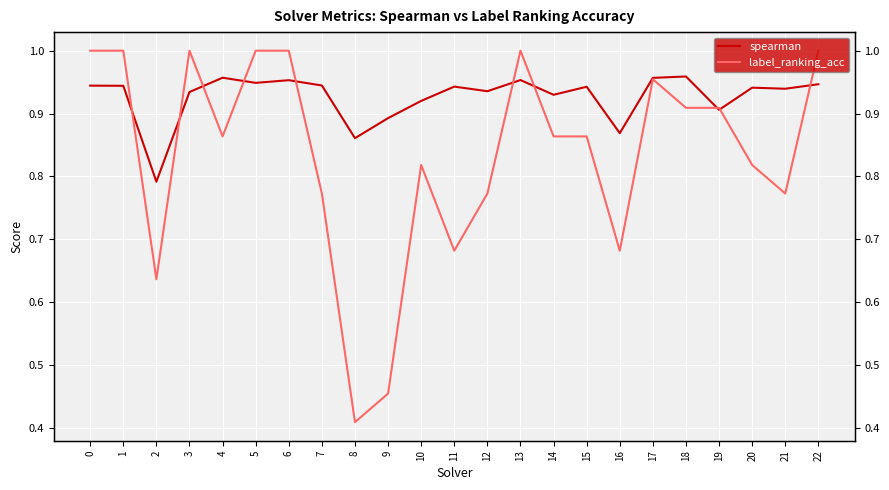

Rank the series at 17 from lowest to highest value.

label_ranking_acc, spearman